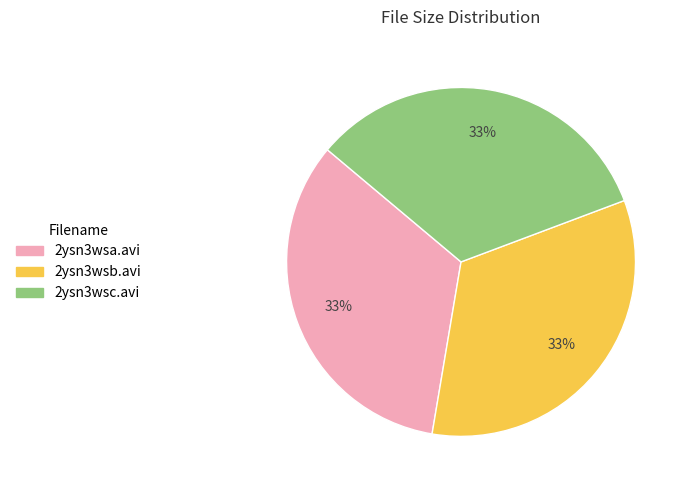

How many slices are in this pie chart?

3